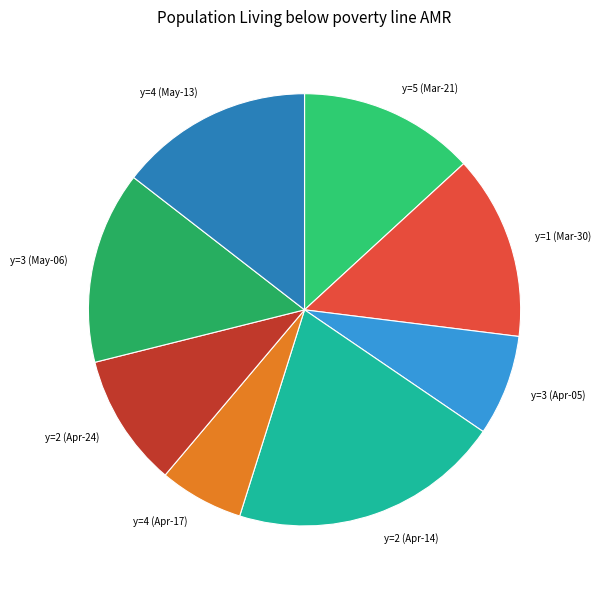

The y=2 (Apr-24) slice represents 23% of the pie. True or false?

False